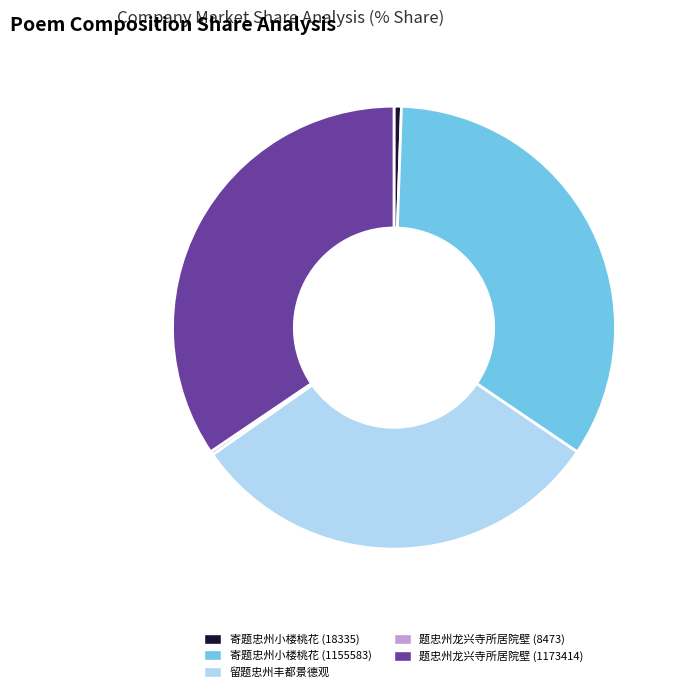

Which slice is the largest?

题忠州龙兴寺所居院壁 (1173414)